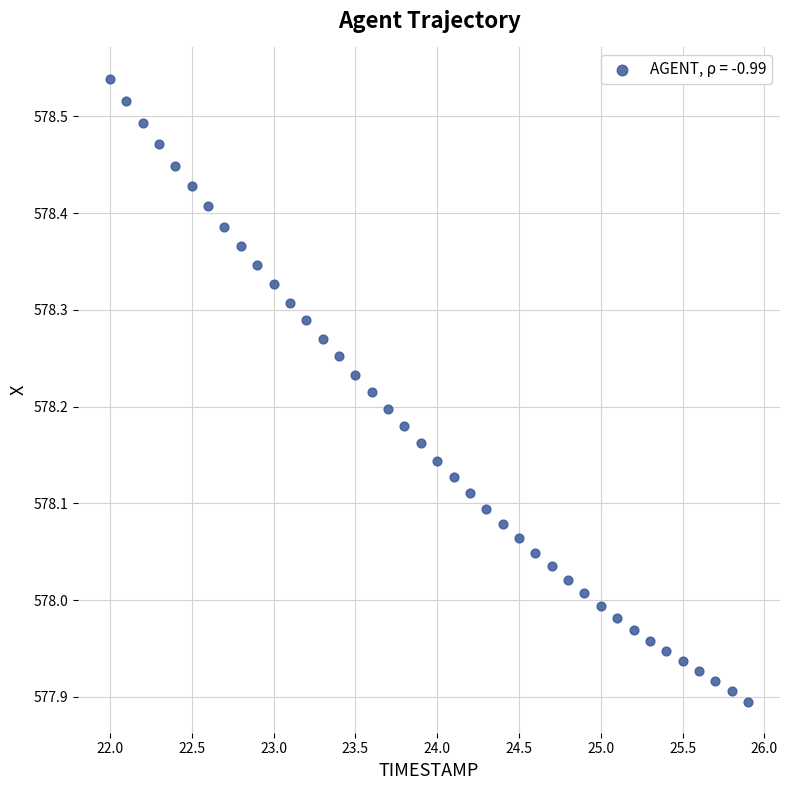

What is the range of X values (max minus min)?

3.9